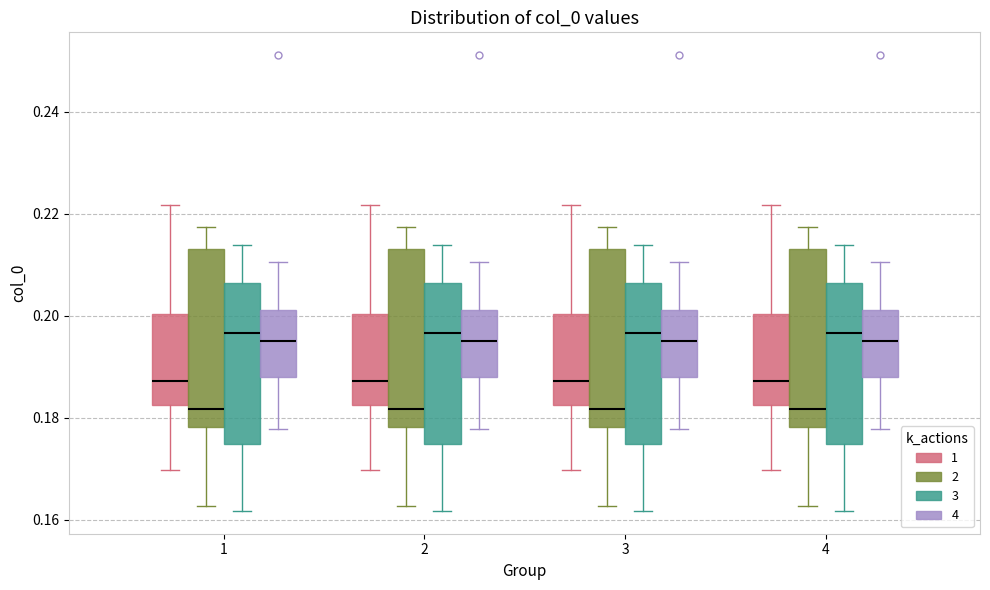

Reading left to right, read every box against the y-axis: the position of its median line, the range the box covers, and the ends of its whiskers. The values are not printed on the chart, so give them approximately, as read against the axis.

1 (1): median 0.188, box 0.182 to 0.200, whiskers 0.170 to 0.222
1 (2): median 0.182, box 0.178 to 0.212, whiskers 0.162 to 0.218
1 (3): median 0.196, box 0.174 to 0.206, whiskers 0.162 to 0.214
1 (4): median 0.196, box 0.188 to 0.202, whiskers 0.178 to 0.210
2 (1): median 0.188, box 0.182 to 0.200, whiskers 0.170 to 0.222
2 (2): median 0.182, box 0.178 to 0.212, whiskers 0.162 to 0.218
2 (3): median 0.196, box 0.174 to 0.206, whiskers 0.162 to 0.214
2 (4): median 0.196, box 0.188 to 0.202, whiskers 0.178 to 0.210
3 (1): median 0.188, box 0.182 to 0.200, whiskers 0.170 to 0.222
3 (2): median 0.182, box 0.178 to 0.212, whiskers 0.162 to 0.218
3 (3): median 0.196, box 0.174 to 0.206, whiskers 0.162 to 0.214
3 (4): median 0.196, box 0.188 to 0.202, whiskers 0.178 to 0.210
4 (1): median 0.188, box 0.182 to 0.200, whiskers 0.170 to 0.222
4 (2): median 0.182, box 0.178 to 0.212, whiskers 0.162 to 0.218
4 (3): median 0.196, box 0.174 to 0.206, whiskers 0.162 to 0.214
4 (4): median 0.196, box 0.188 to 0.202, whiskers 0.178 to 0.210